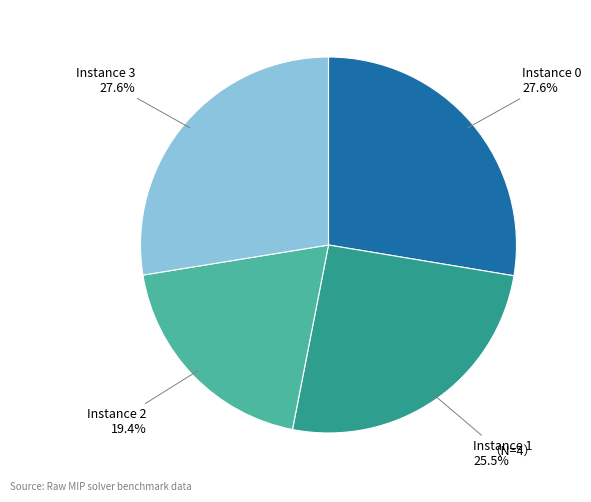

Is there a majority slice in this chart?

No